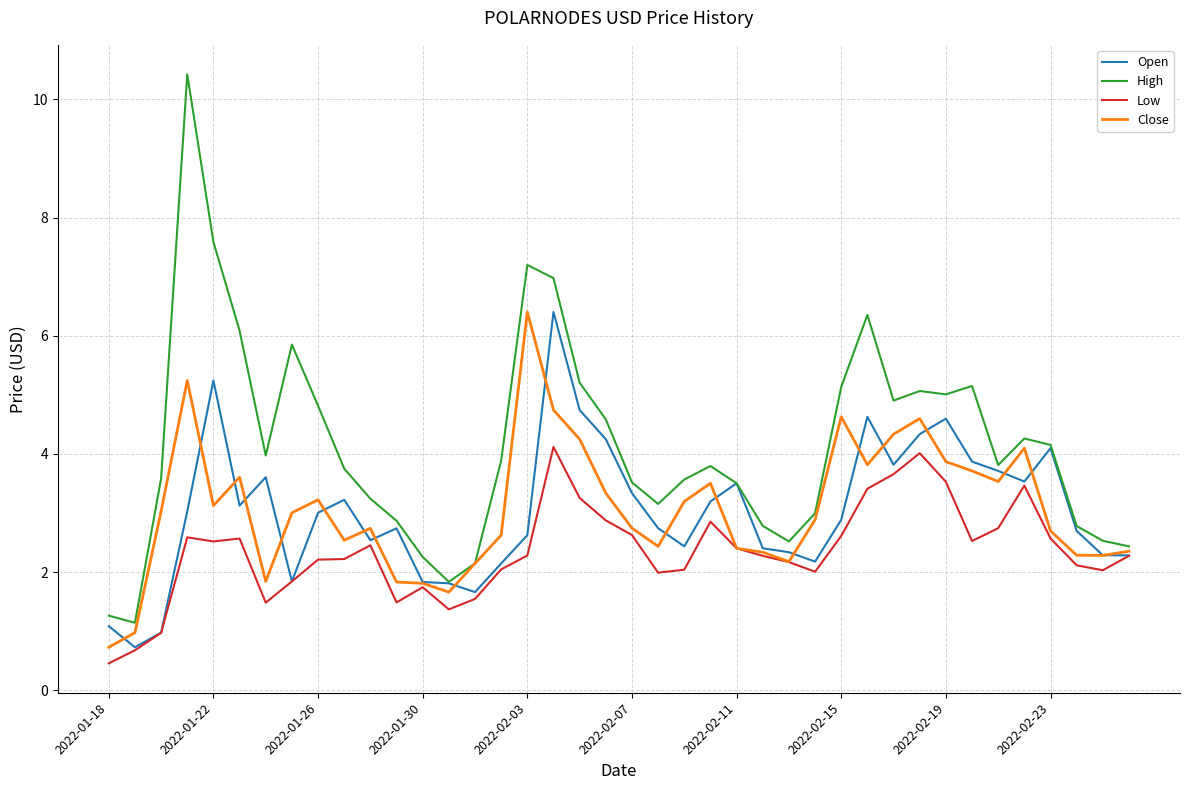

What is the lowest value of the Low series?

0.5